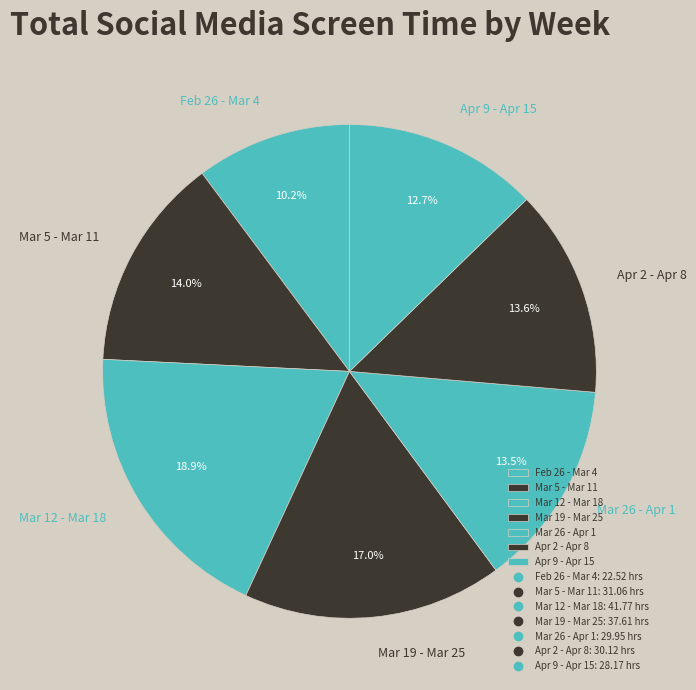

To the nearest percent, what is the difference between the Feb 26 - Mar 4 and Apr 9 - Apr 15 slice percentages?

3%